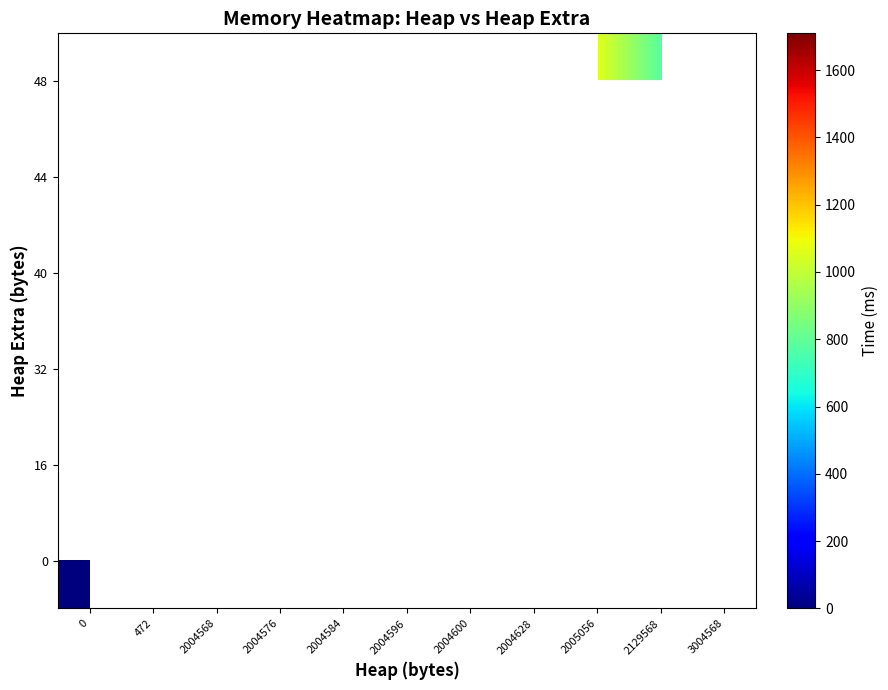

What is the maximum value shown in the chart?

1709.0